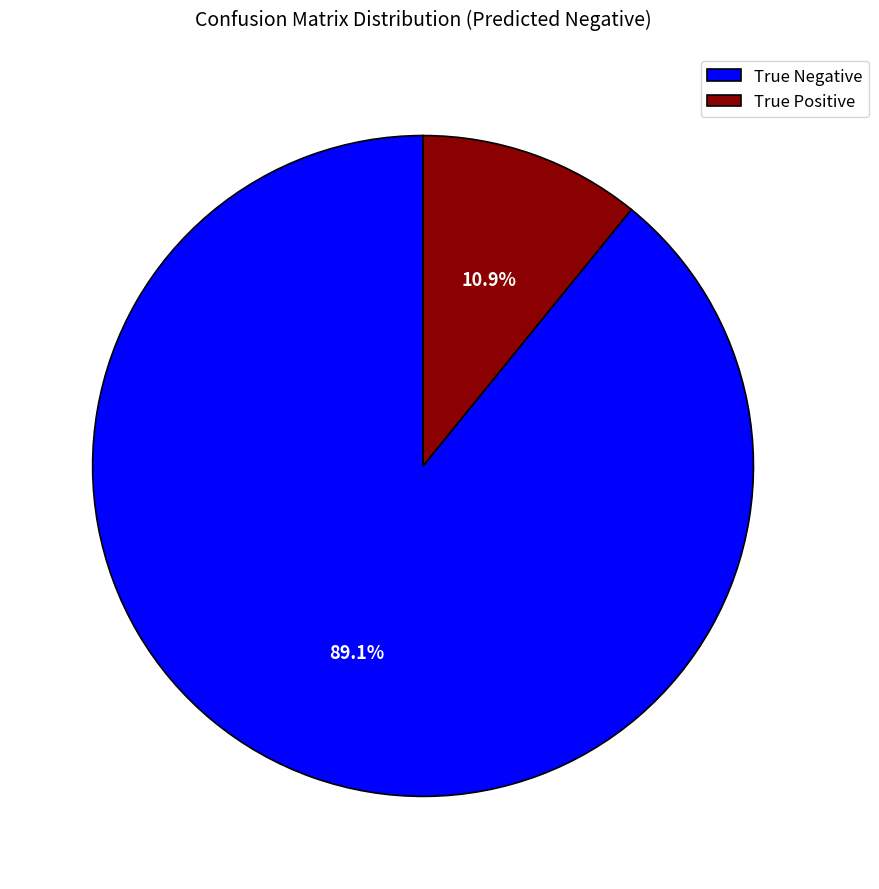

How many slices are in this pie chart?

2